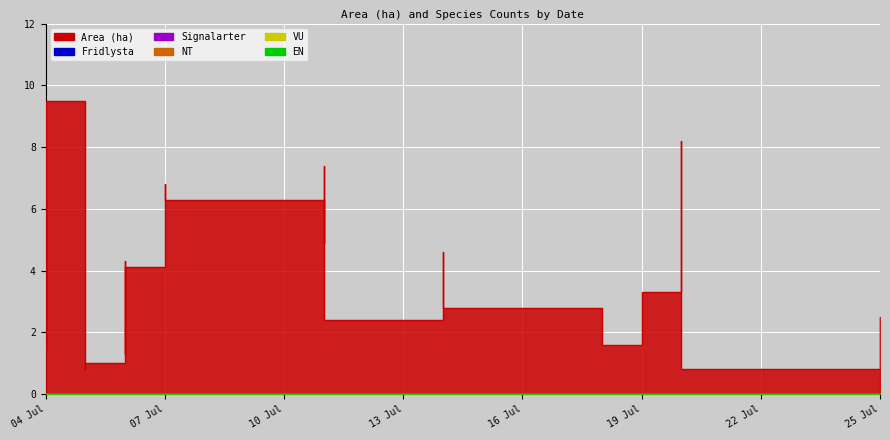

Does the chart display data point markers on the line(s)?

No